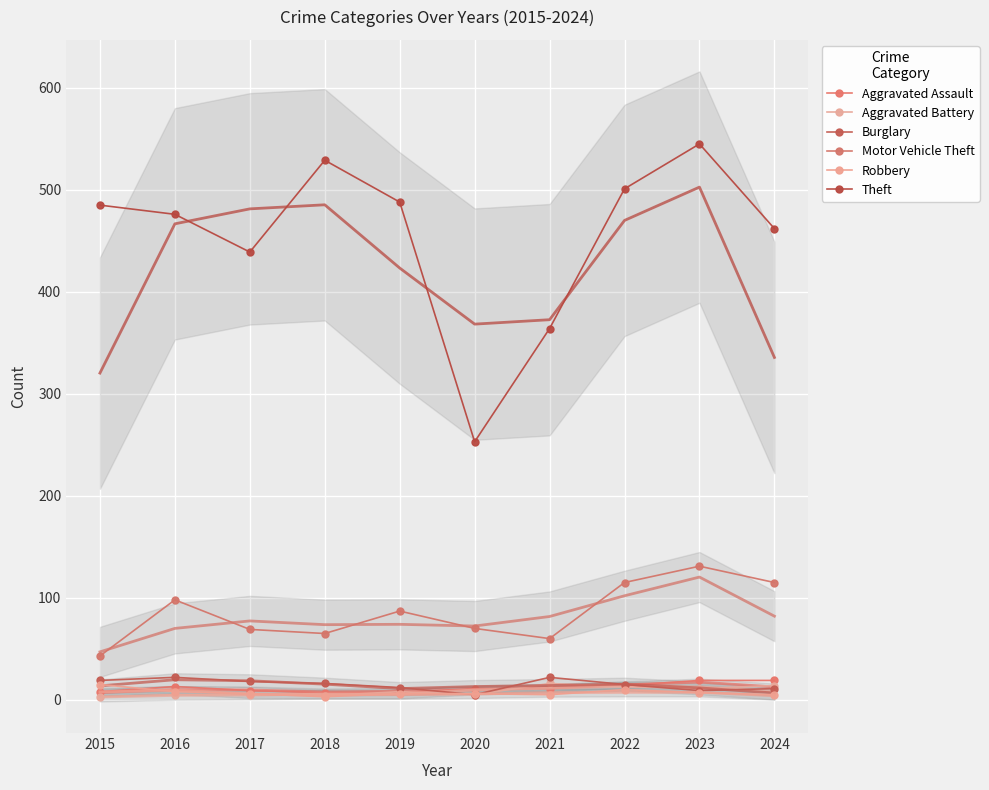

Reading left to right, what are all the values shown in this chart?

Aggravated Assault: 2015=8	2016=13	2017=9	2018=7	2019=7	2020=11	2021=11	2022=14	2023=19	2024=19
Aggravated Battery: 2015=3	2016=5	2017=5	2018=4	2019=8	2020=5	2021=16	2022=13	2023=11	2024=14
Burglary: 2015=19	2016=22	2017=18	2018=16	2019=12	2020=5	2021=22	2022=15	2023=9	2024=11
Motor Vehicle Theft: 2015=43	2016=98	2017=69	2018=65	2019=87	2020=70	2021=60	2022=115	2023=131	2024=115
Robbery: 2015=15	2016=8	2017=6	2018=3	2019=6	2020=6	2021=5	2022=10	2023=7	2024=5
Theft: 2015=485	2016=476	2017=439	2018=529	2019=488	2020=253	2021=364	2022=501	2023=545	2024=462